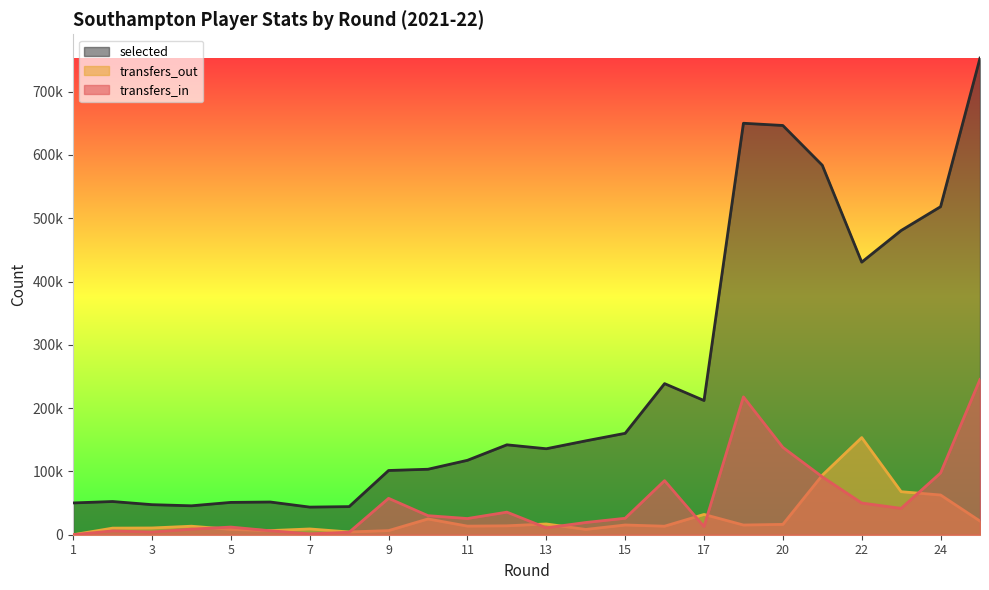

What is the value of the transfers_out point at the 22nd from the left?

67977